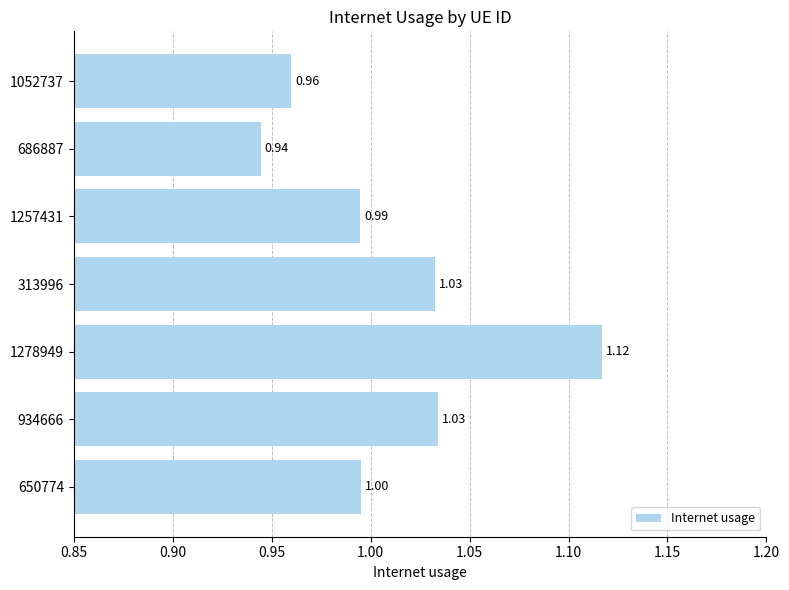

What is the sum of all values?

7.1